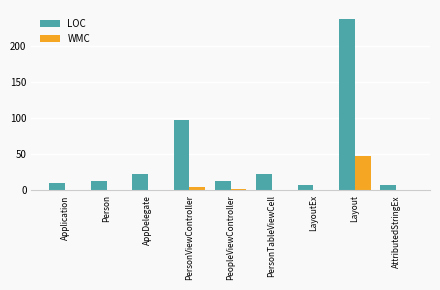

What is the sum of the WMC values at LayoutEx and Person?

2